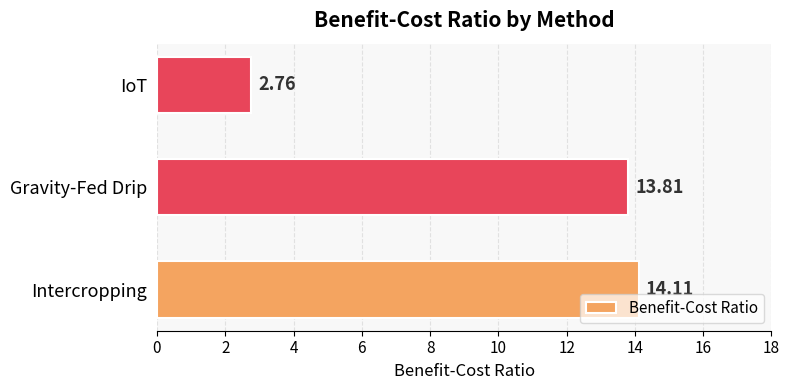

How many distinct data groups are displayed?

1